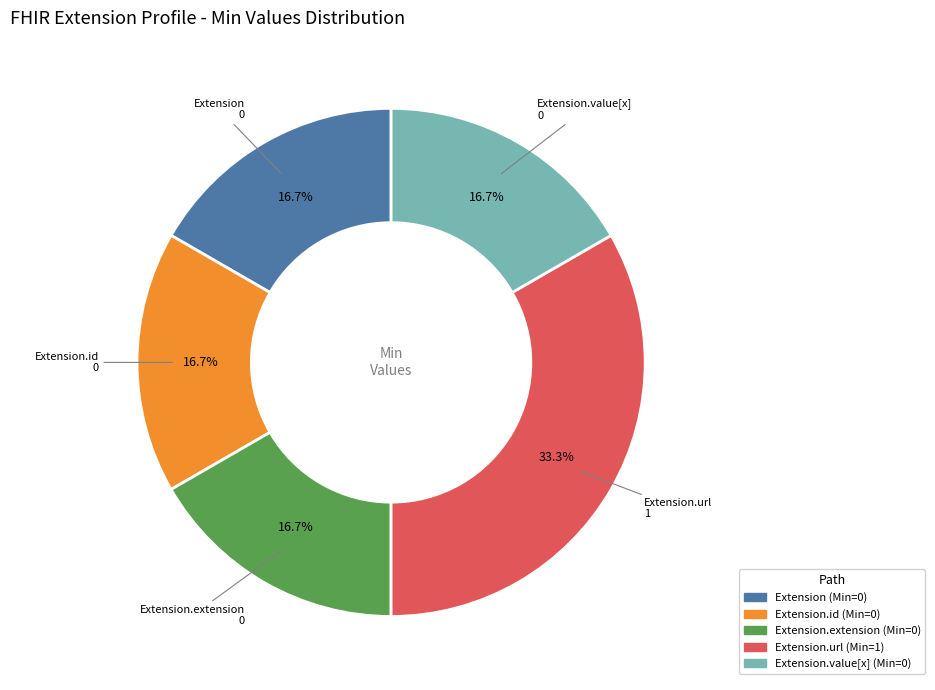

Does any single category account for the majority?

No